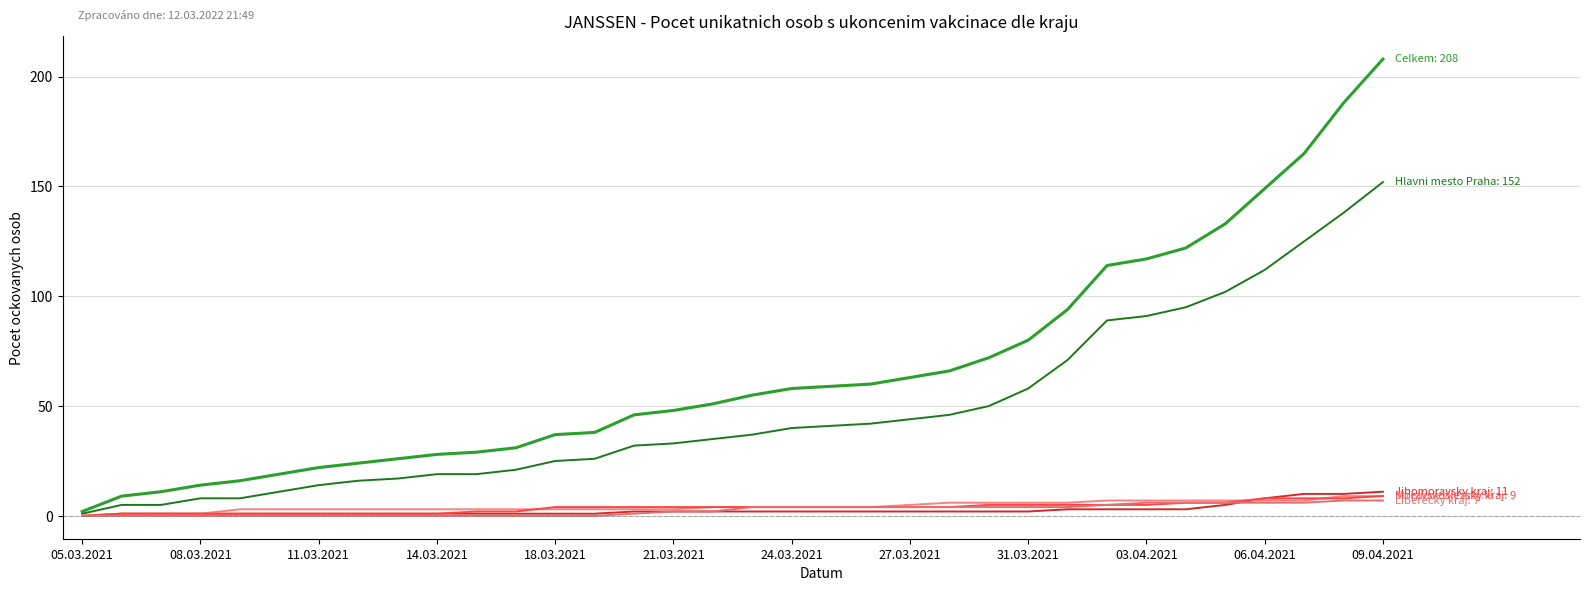

How many lines are shown in the chart?

6